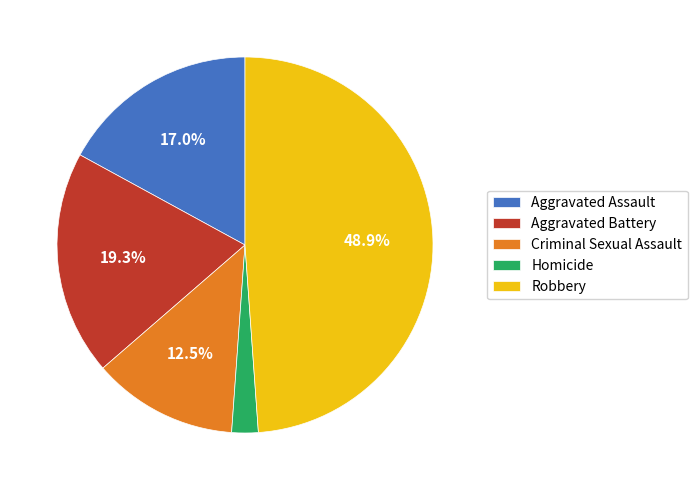

Count the number of slices in the pie.

5